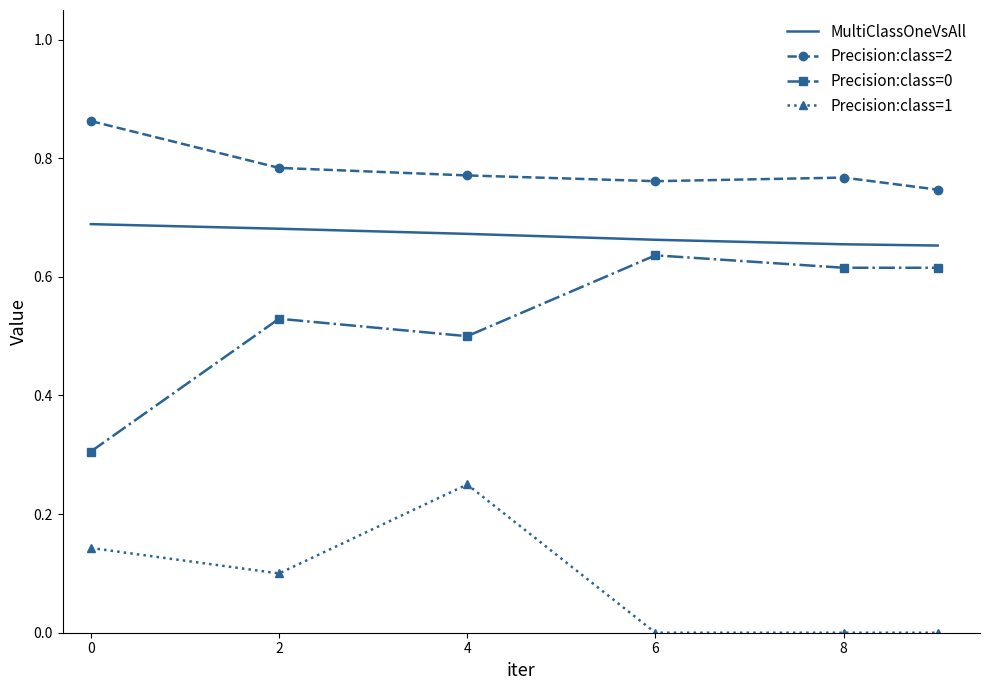

Rank the series by their maximum value, from highest to lowest.

Precision:class=2, MultiClassOneVsAll, Precision:class=0, Precision:class=1